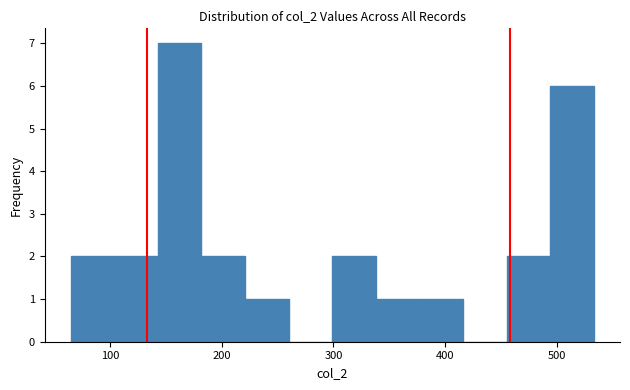

Read against the x-axis, roughly where is the centre of the tallest bar?

160